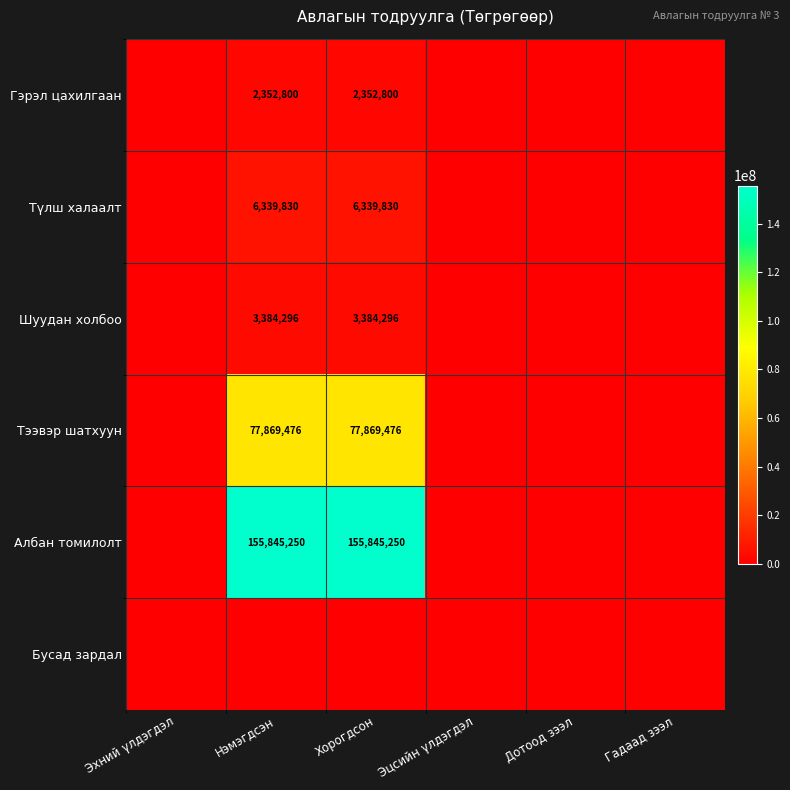

The Гэрэл цахилгаан series shows 1058671 at Хорогдсон. True or false?

False